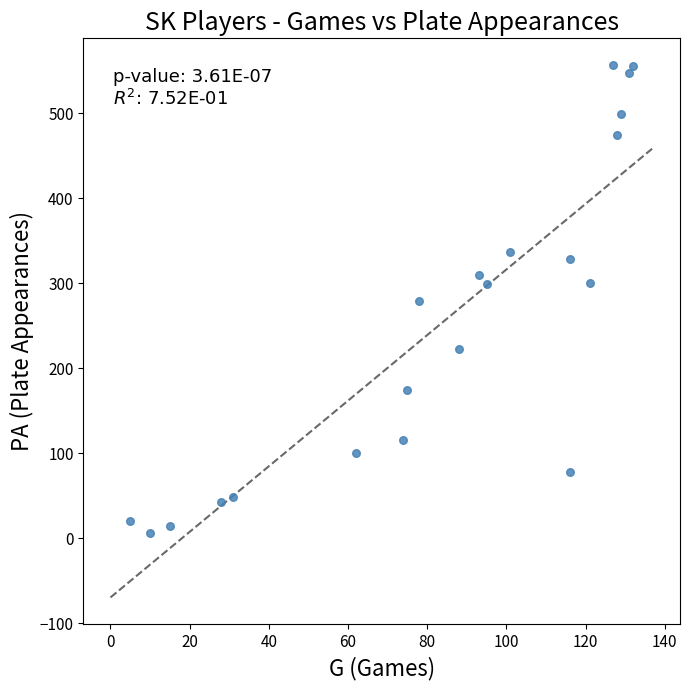

What is the range of Y values (max minus min)?

551